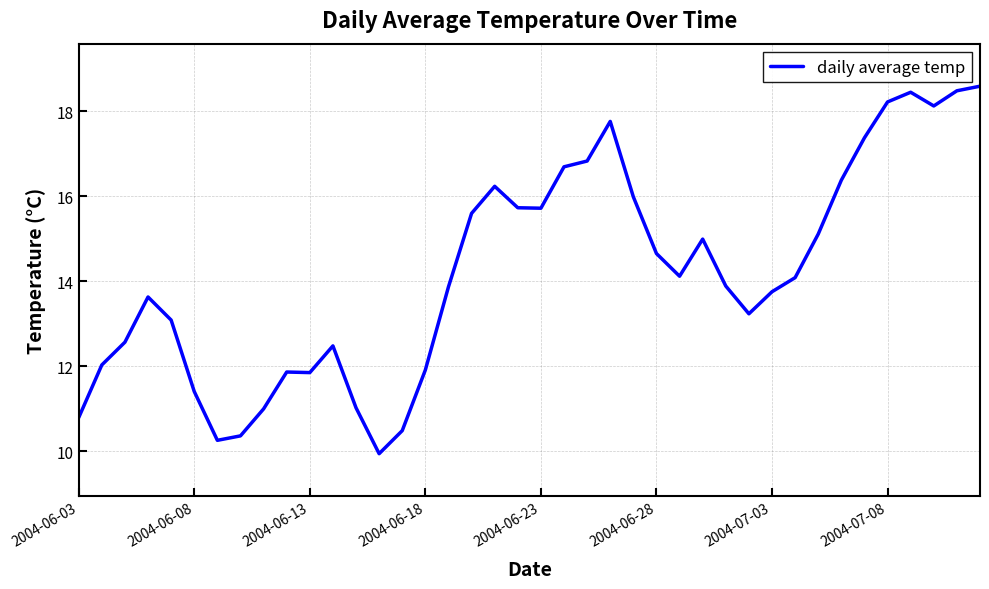

What is the maximum value shown in the chart?

18.6